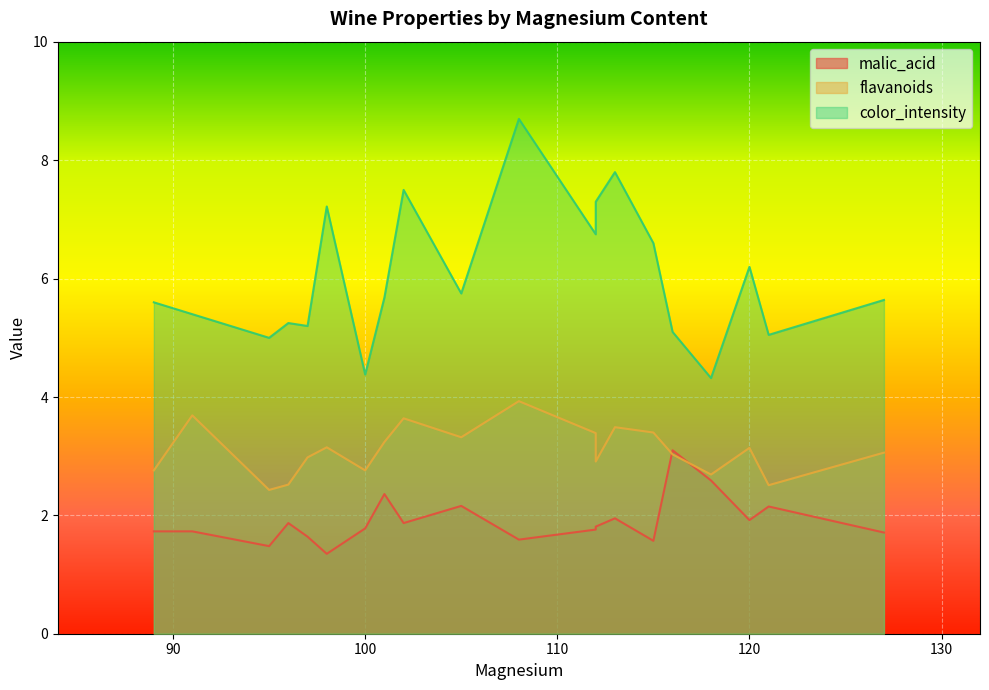

The value of flavanoids at 102 is 1.5. True or false?

False